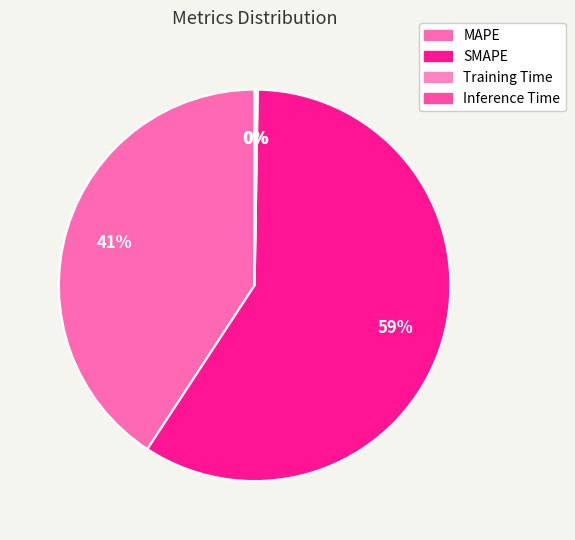

Which category has the smallest portion of the pie?

Training Time